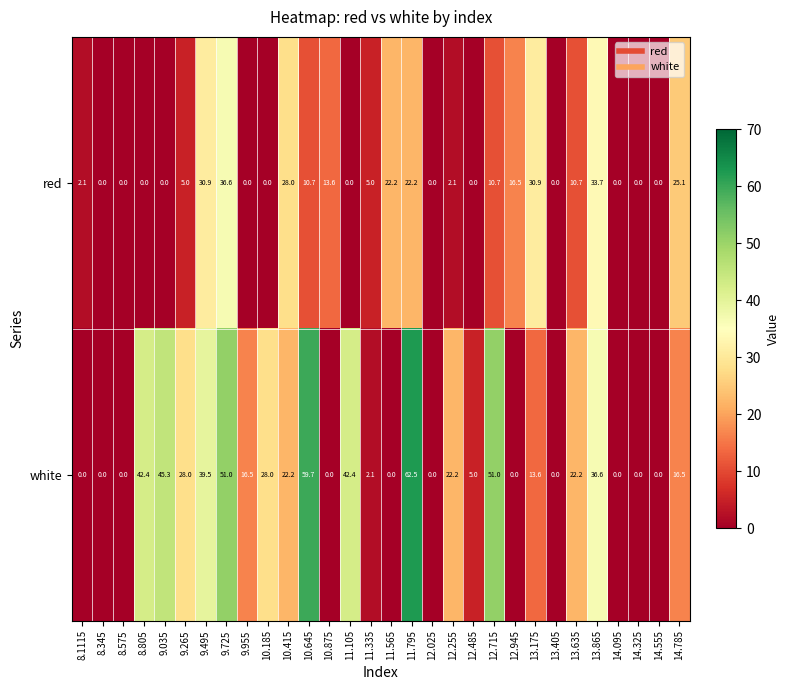

Which series changed the most between 8.1115 and 12.945?

red